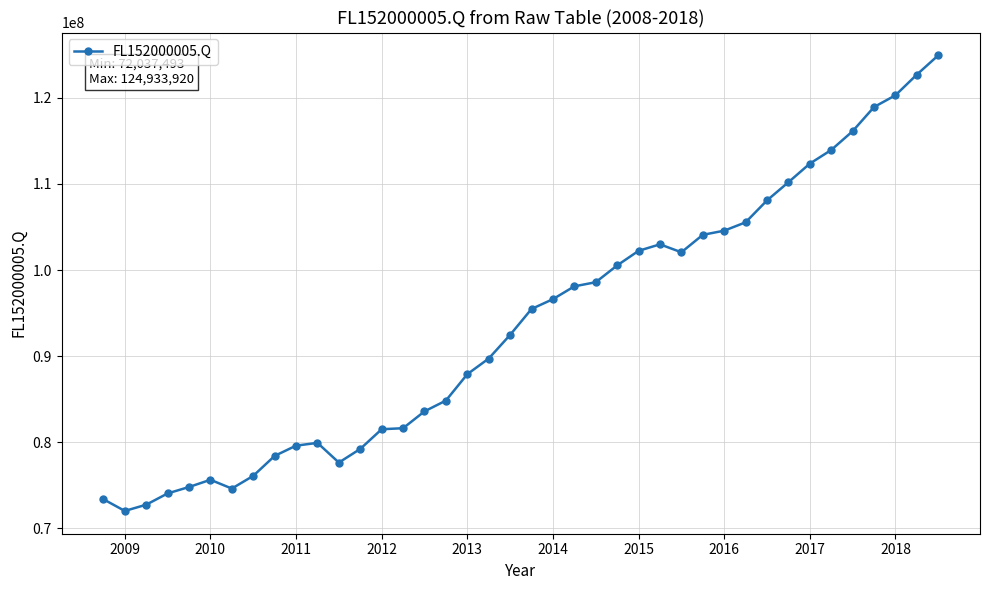

What is the difference between the second highest and second lowest values?

49934623